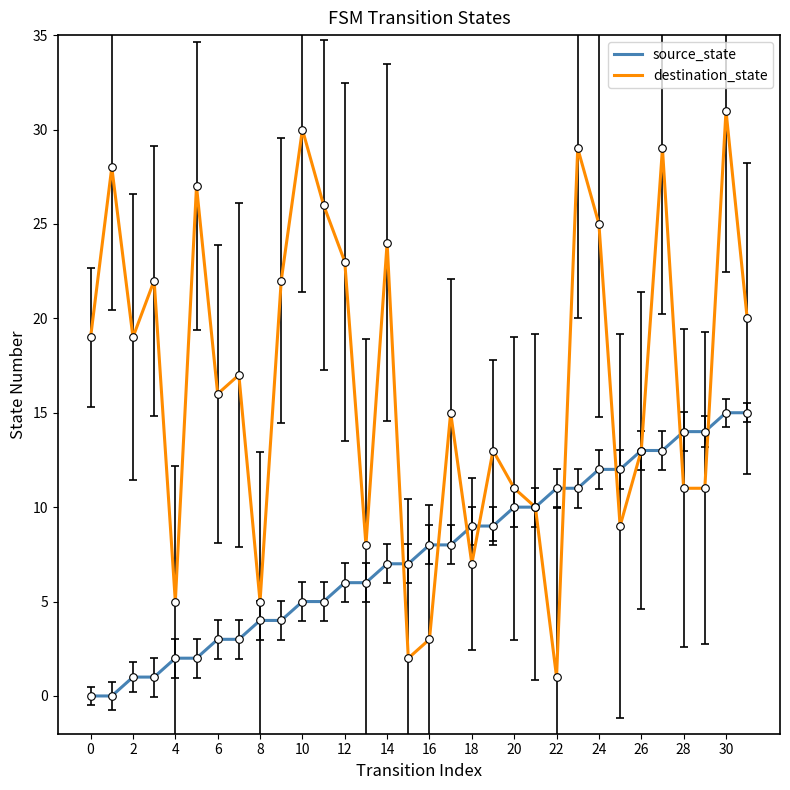

Which series has the largest total across all categories?

destination_state